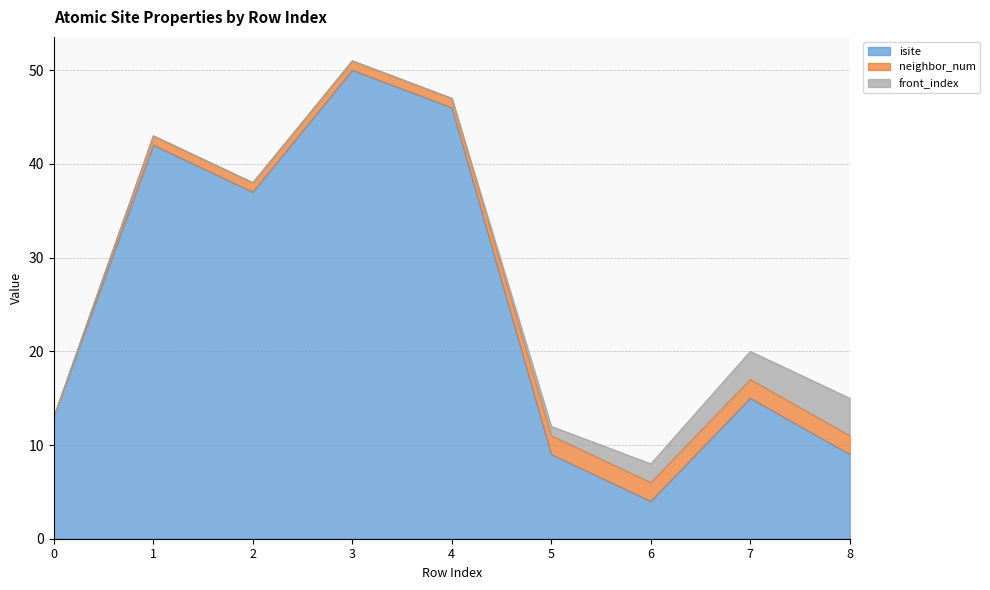

What value does the front_index series have at 5?

1